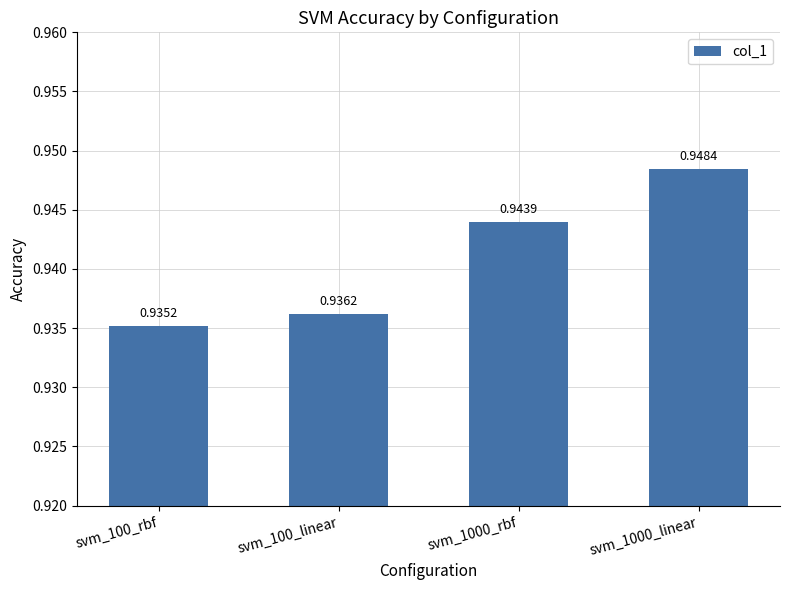

Rank the categories by value from highest to lowest.

svm_1000_linear, svm_1000_rbf, svm_100_linear, svm_100_rbf